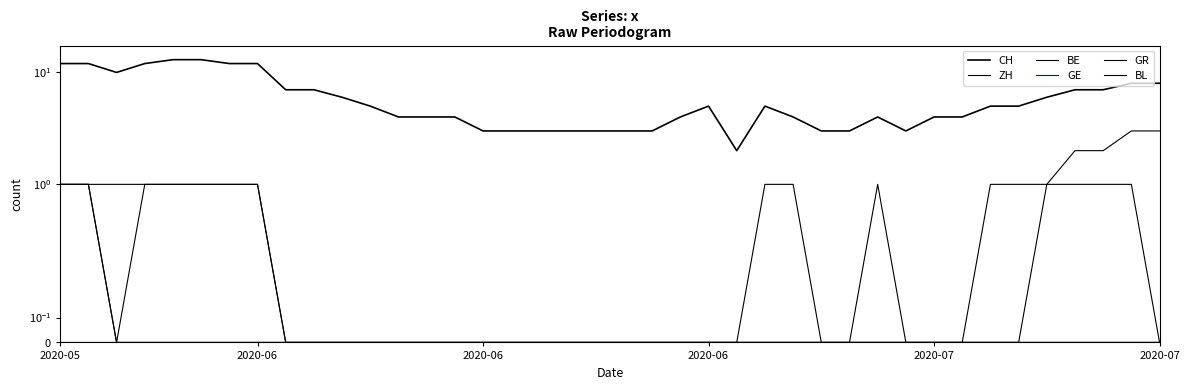

At how many categories does at least one series exceed 5?

16